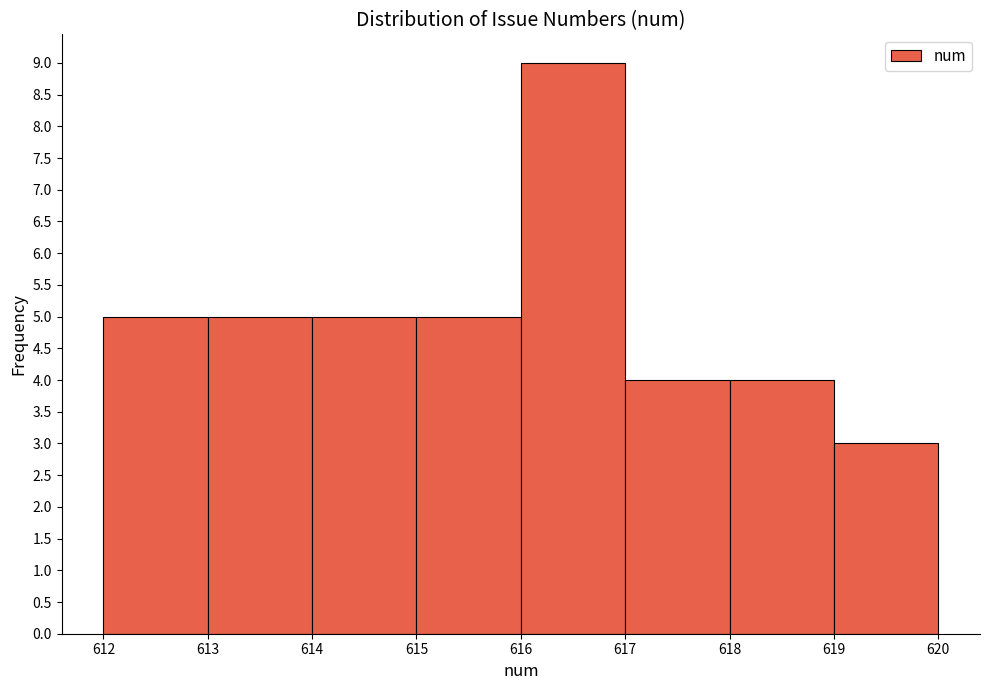

Over which range of the x-axis is the bar tallest?

616 to 617